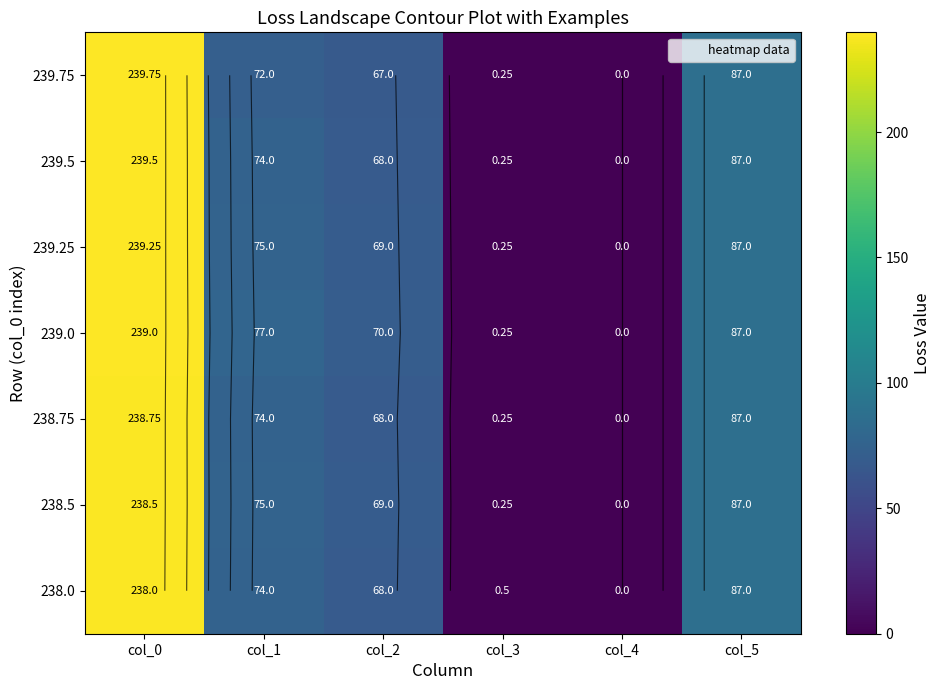

What is the difference between the 238.0 values at col_4 and col_3?

0.5